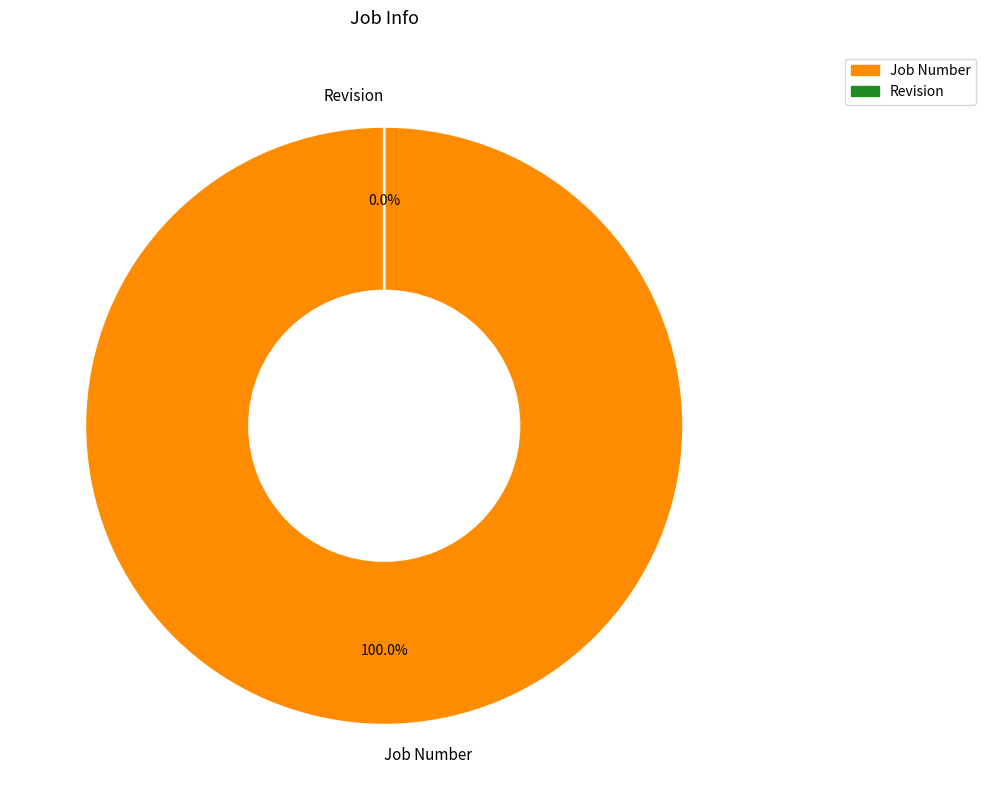

What percentage is the Job Number slice, to the nearest percent?

100%